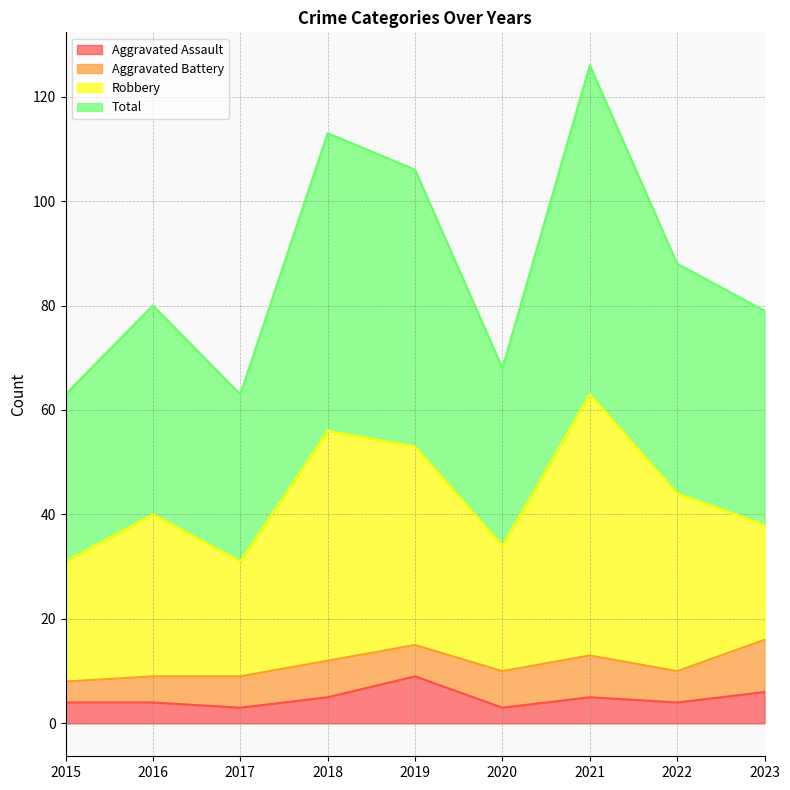

What is the value of the Aggravated Assault point at the 1st from the left?

4